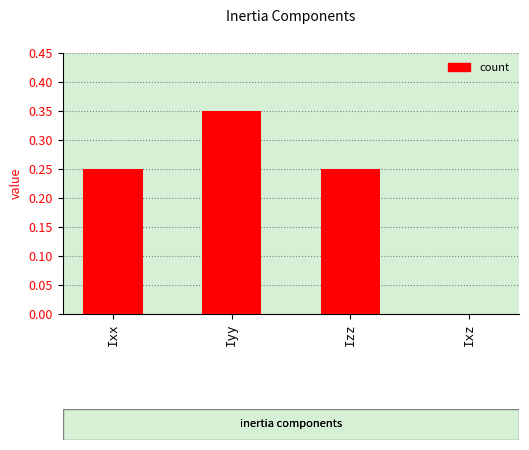

What is the sum of the values at Iyy and Izz?

0.6